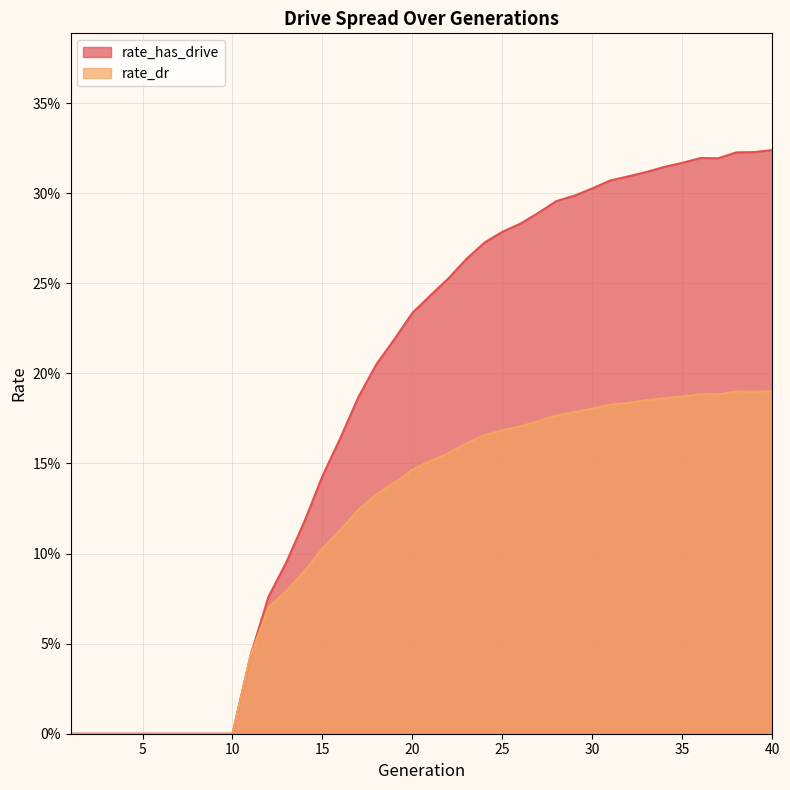

True or false: rate_has_drive and rate_dr cross at least once.

False